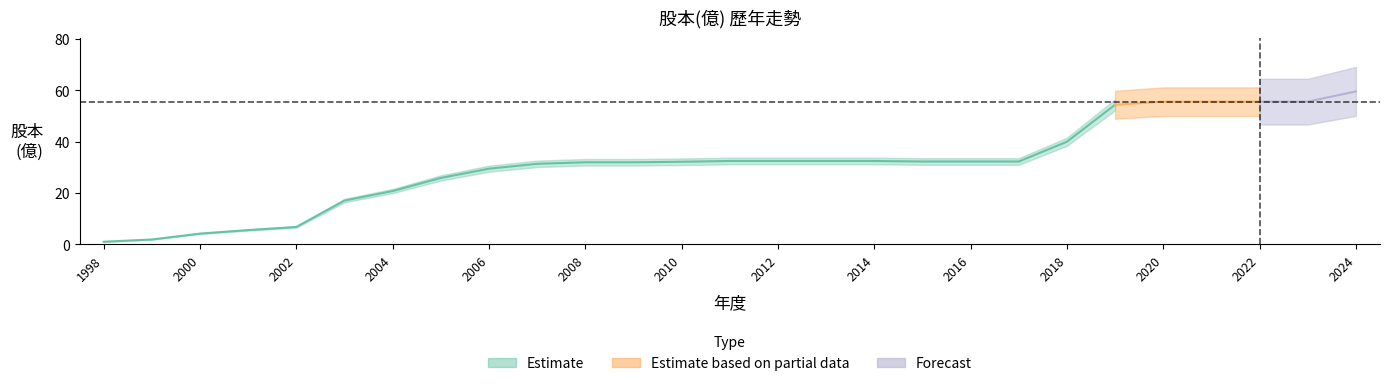

What is the sum of the values at 1999 and 2015?

34.2